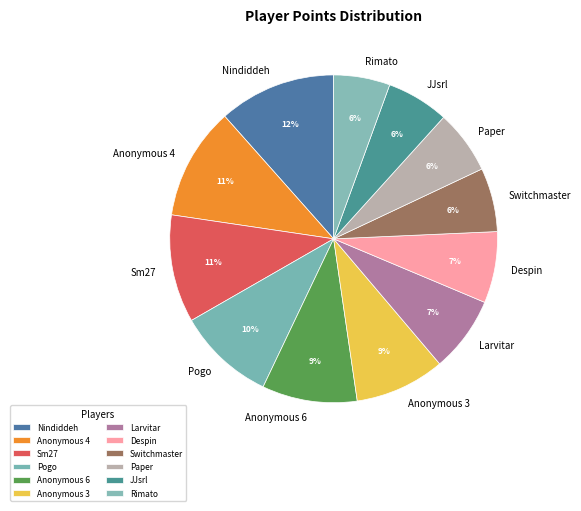

To the nearest percent, what portion does Paper represent?

6%